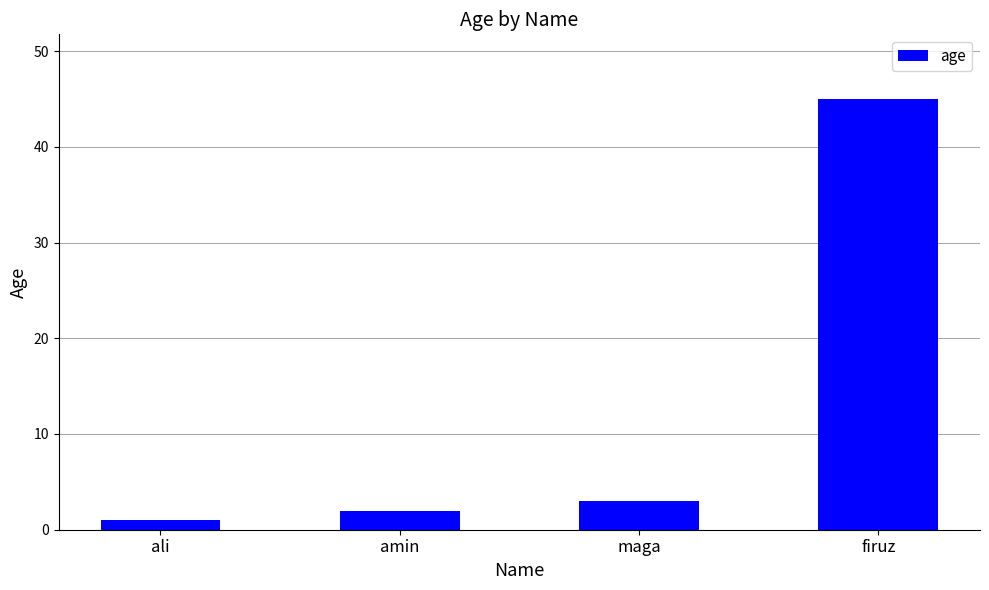

The value at maga is 3. True or false?

True